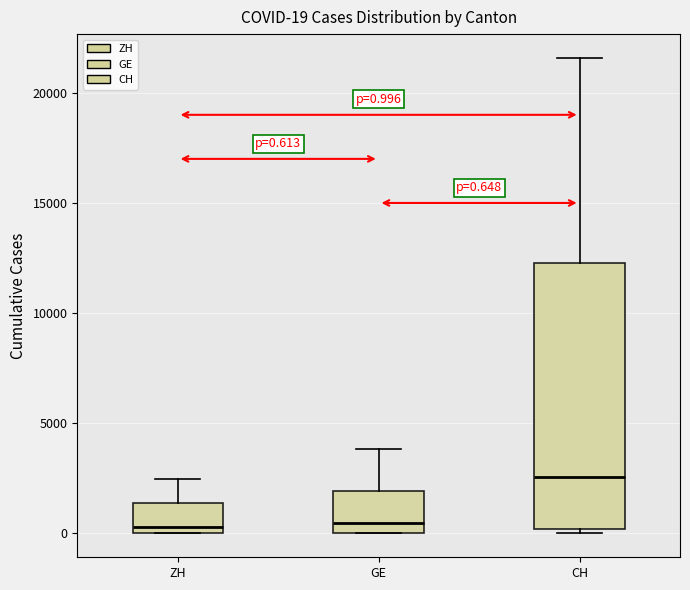

Which box's median line is the highest?

CH